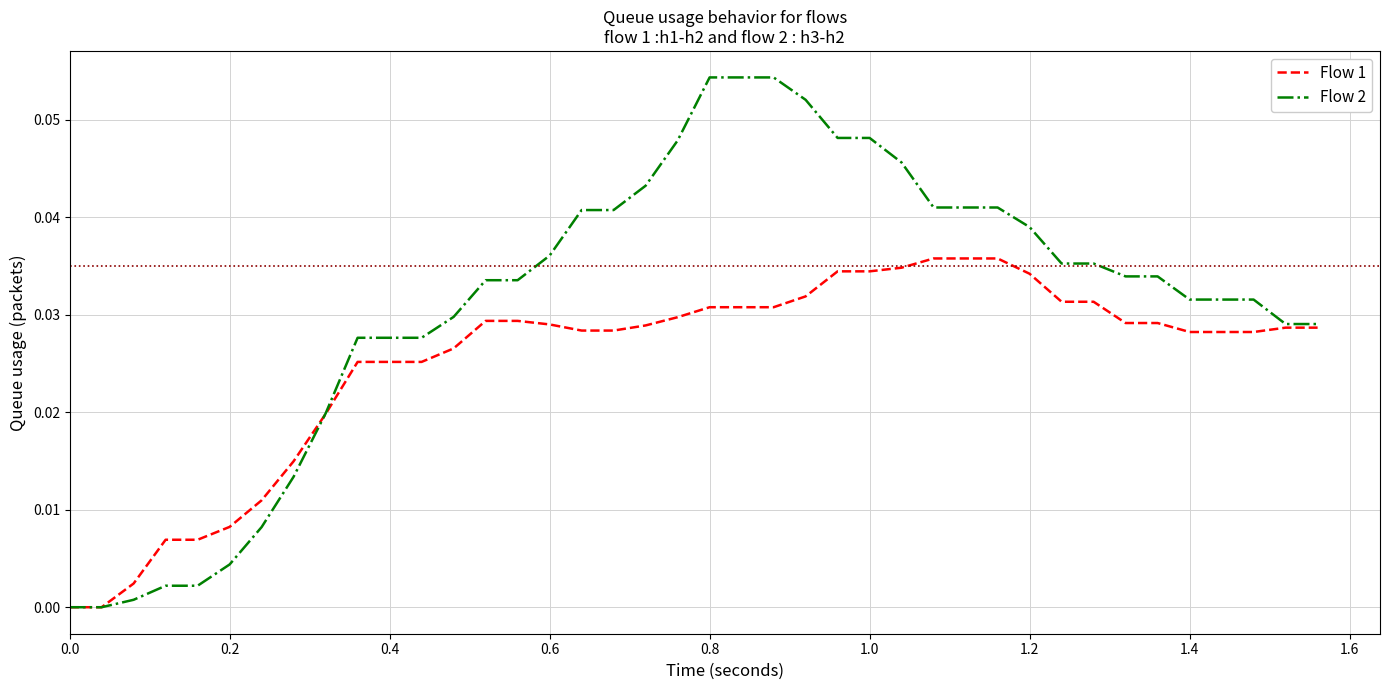

Which series has the largest range (max minus min)?

Flow 2